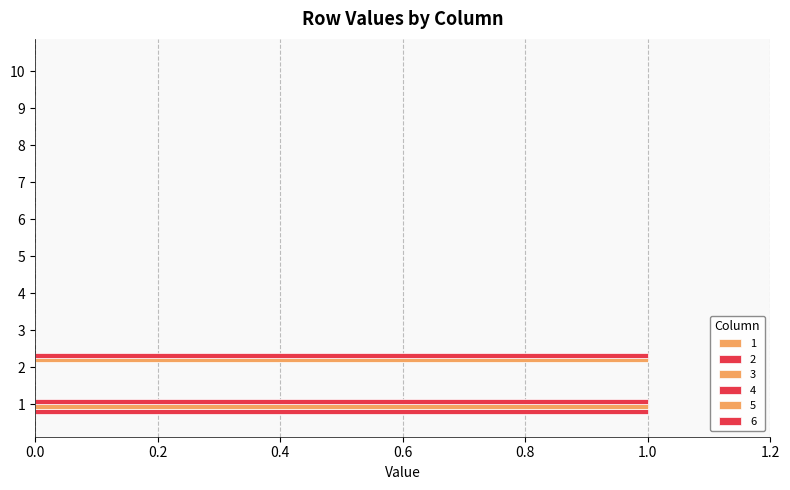

How many 3 values are between 0 and 1?

10